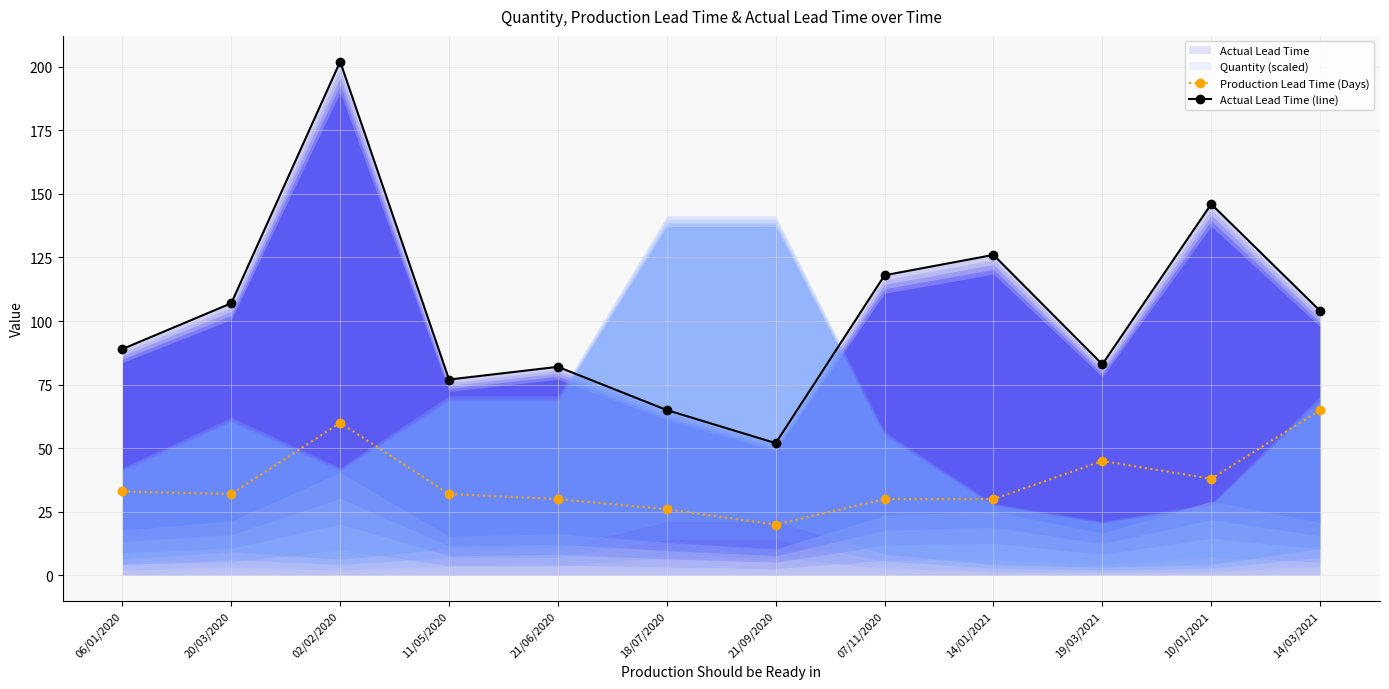

True or false: Actual Lead Time (line) and Production Lead Time (Days) cross at least once.

False